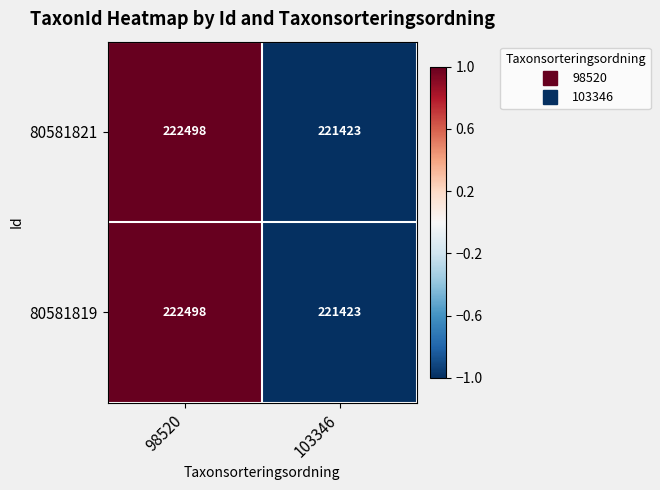

Which category has the highest value in the 80581819 series?

98520